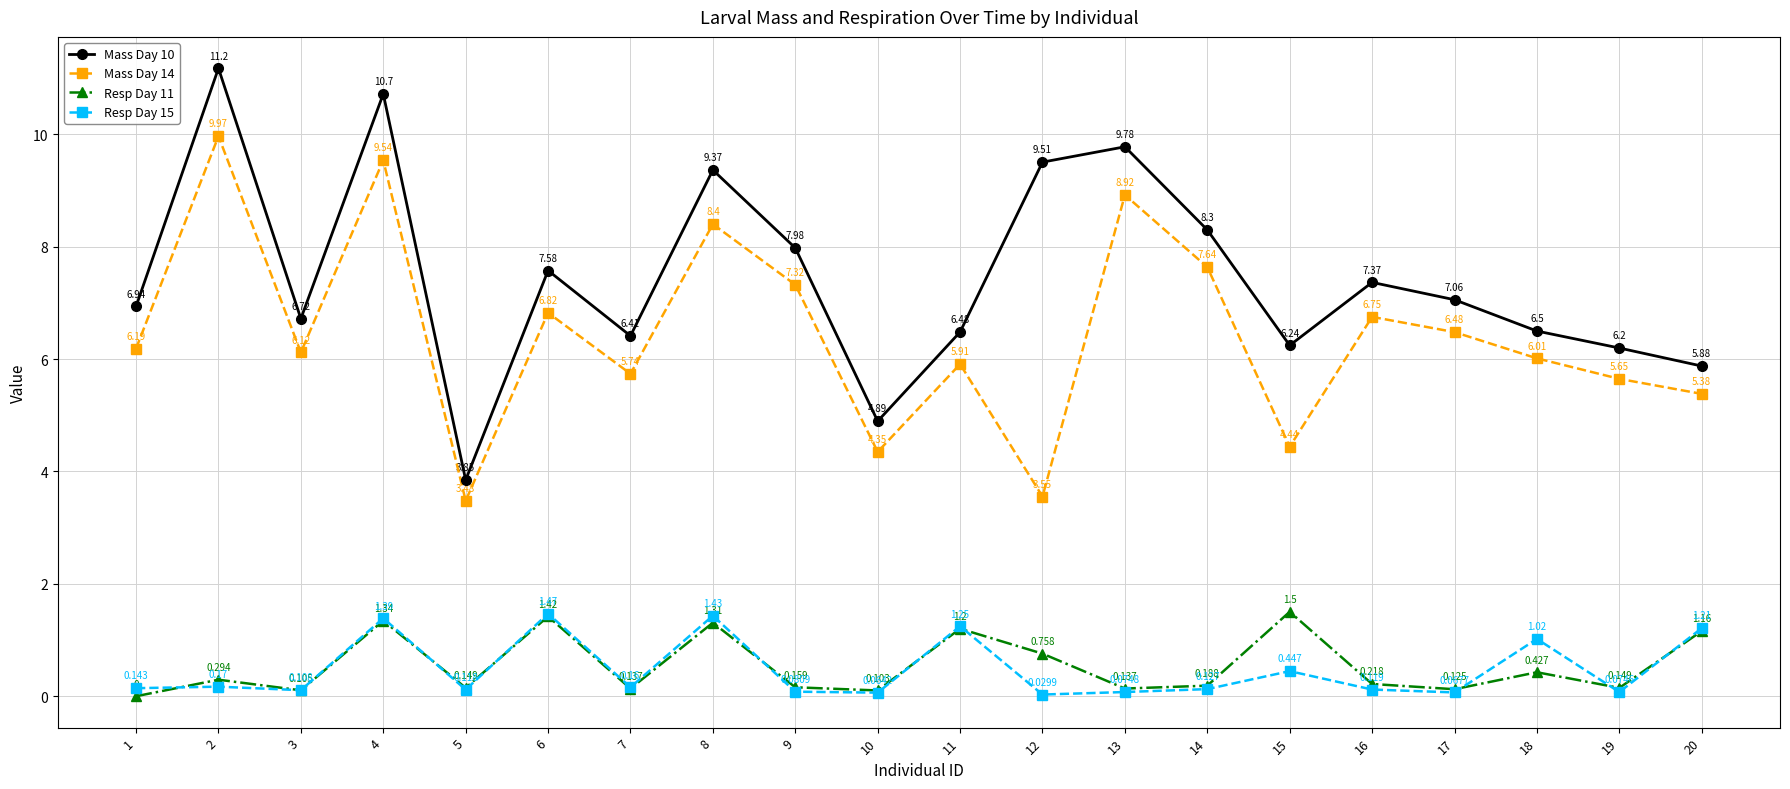

What are all the series names shown in the legend?

Mass Day 10, Mass Day 14, Resp Day 11, Resp Day 15